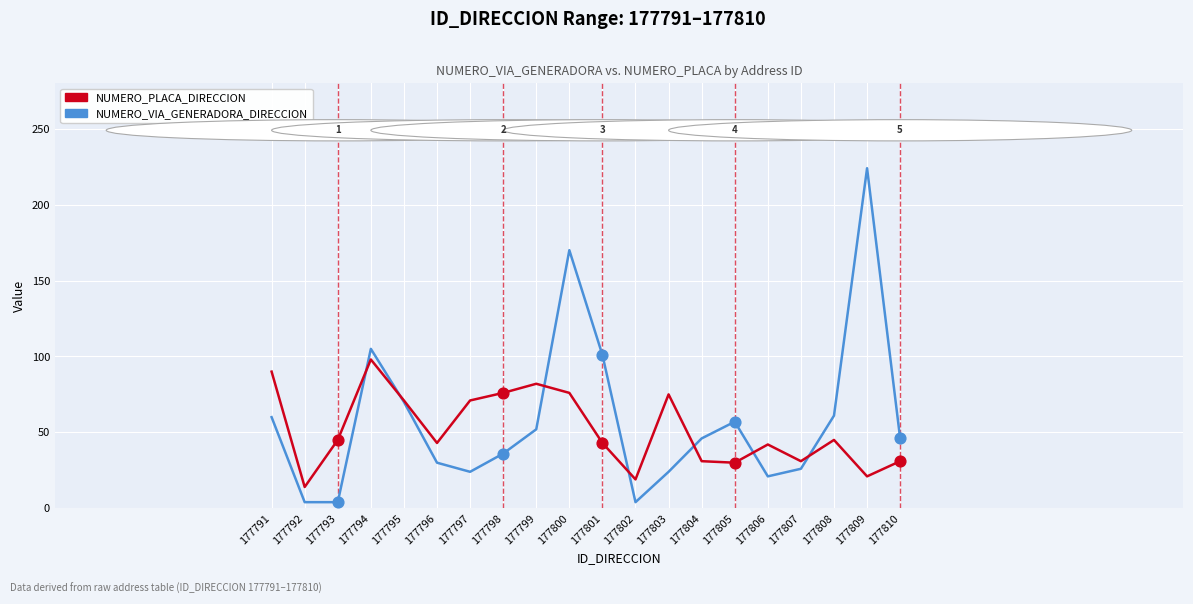

What is the spread (max minus min) of values at 177806?

21